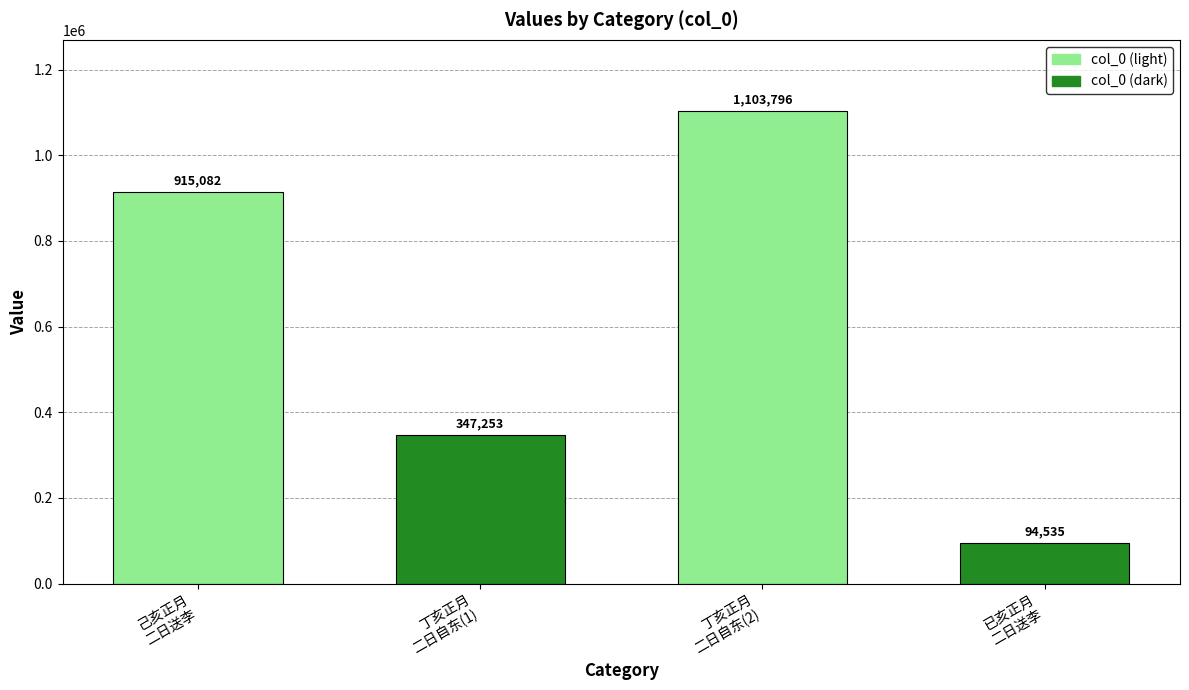

Reading right to left, what are all the values shown in this chart?

已亥正月
二日送李=94535	丁亥正月
二日自东(2)=1103796	丁亥正月
二日自东(1)=347253	己亥正月
二日送李=915082